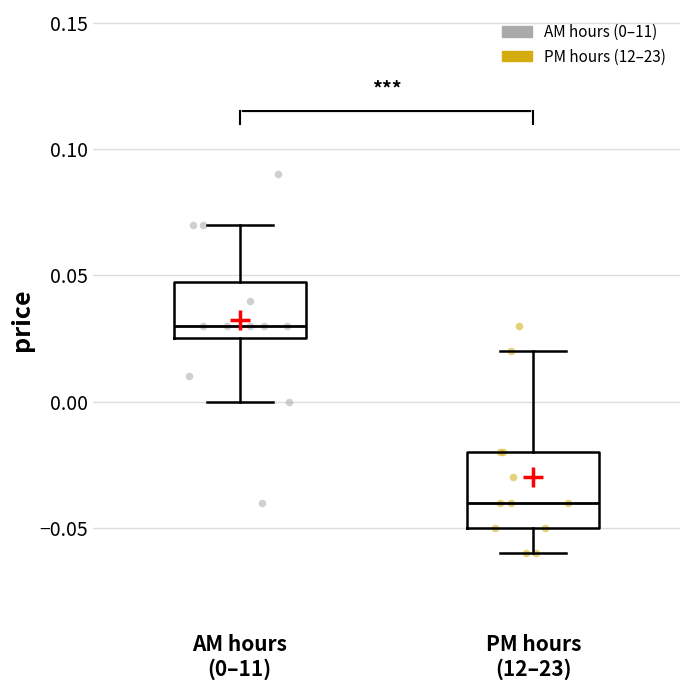

Where does the median line of the box for PM hours (12–23) sit on the y-axis? The values are not printed on the chart, so give them approximately, as read against the axis.

-0.040